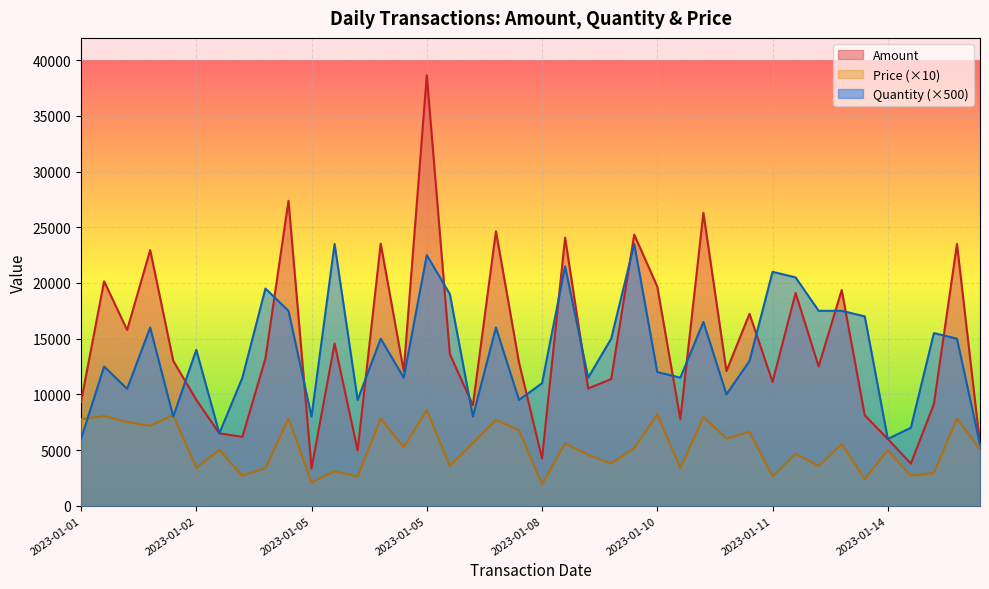

Count the number of data series in this chart.

3